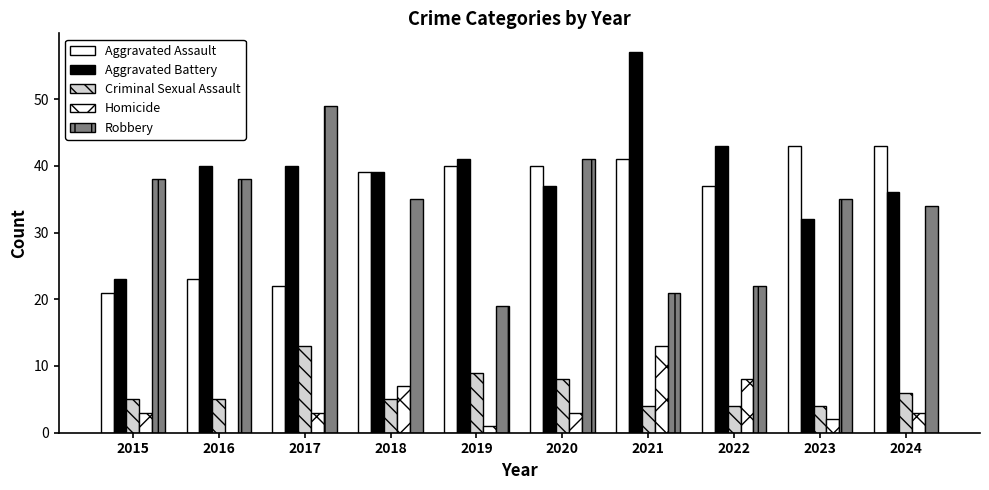

What is the difference between the second highest and minimum values in the Homicide series?

8